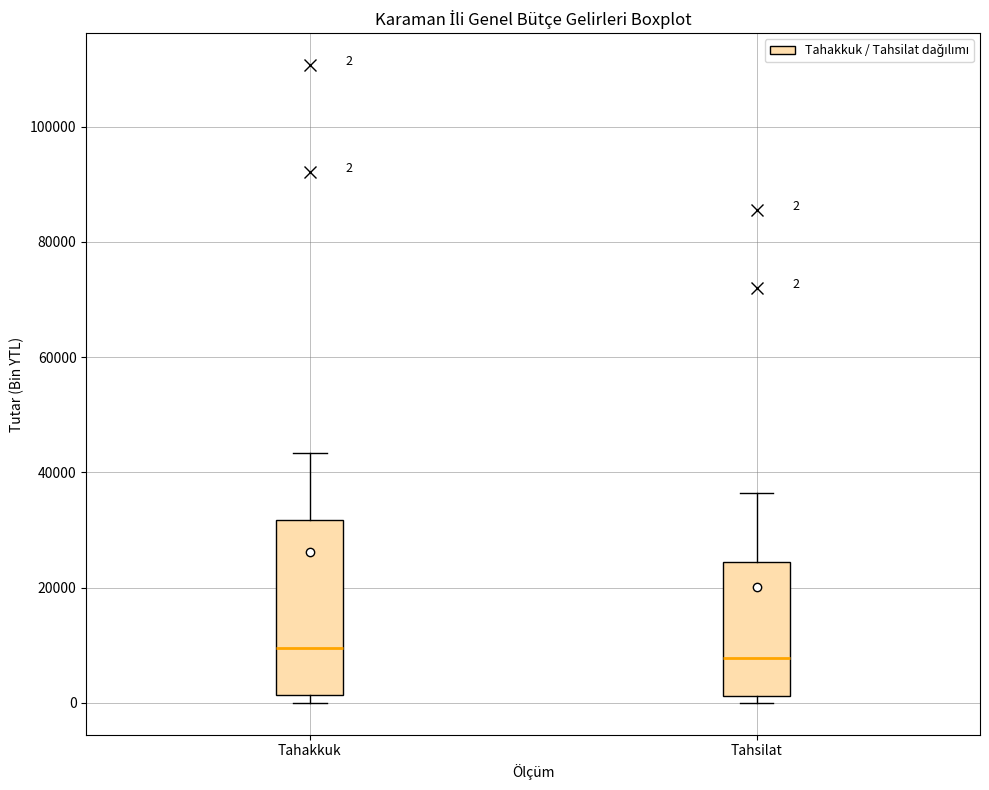

Comparing the boxes themselves (not the whiskers), which one is the tallest?

Tahakkuk